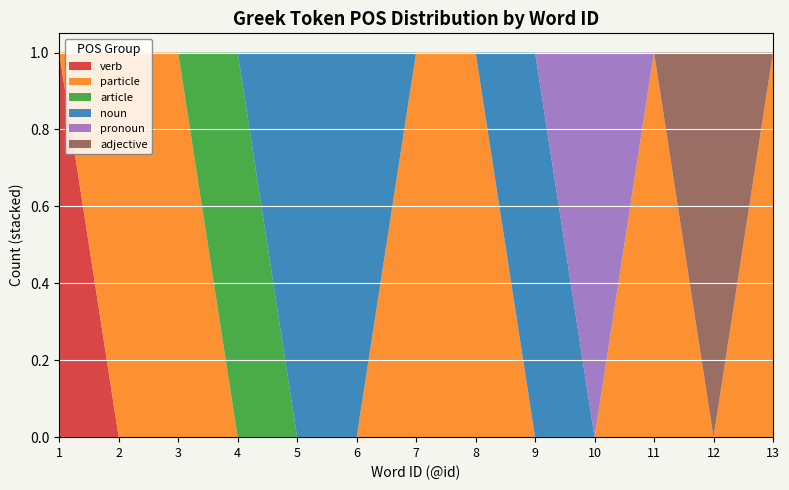

Reading left to right, transcribe all the data shown in this chart.

verb: 1=1	2=0	3=0	4=0	5=0	6=0	7=0	8=0	9=0	10=0	11=0	12=0	13=0
particle: 1=0	2=1	3=1	4=0	5=0	6=0	7=1	8=1	9=0	10=0	11=1	12=0	13=1
article: 1=0	2=0	3=0	4=1	5=0	6=0	7=0	8=0	9=0	10=0	11=0	12=0	13=0
noun: 1=0	2=0	3=0	4=0	5=1	6=1	7=0	8=0	9=1	10=0	11=0	12=0	13=0
pronoun: 1=0	2=0	3=0	4=0	5=0	6=0	7=0	8=0	9=0	10=1	11=0	12=0	13=0
adjective: 1=0	2=0	3=0	4=0	5=0	6=0	7=0	8=0	9=0	10=0	11=0	12=1	13=0